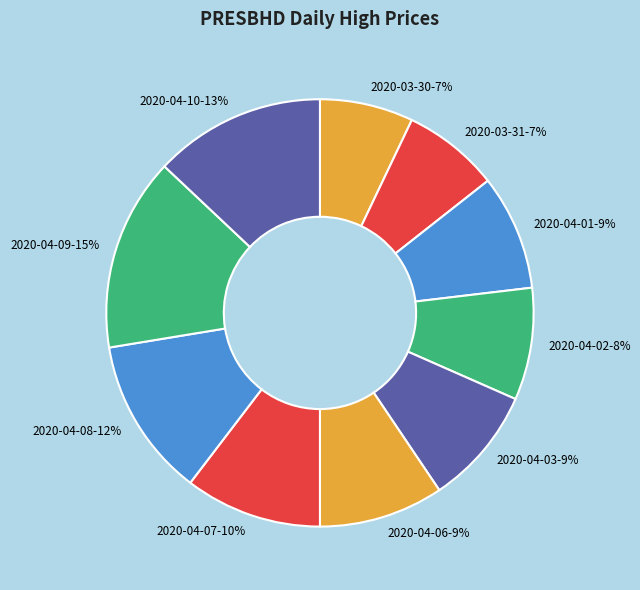

To the nearest percent, what is the difference between the largest and smallest slice percentages?

8%